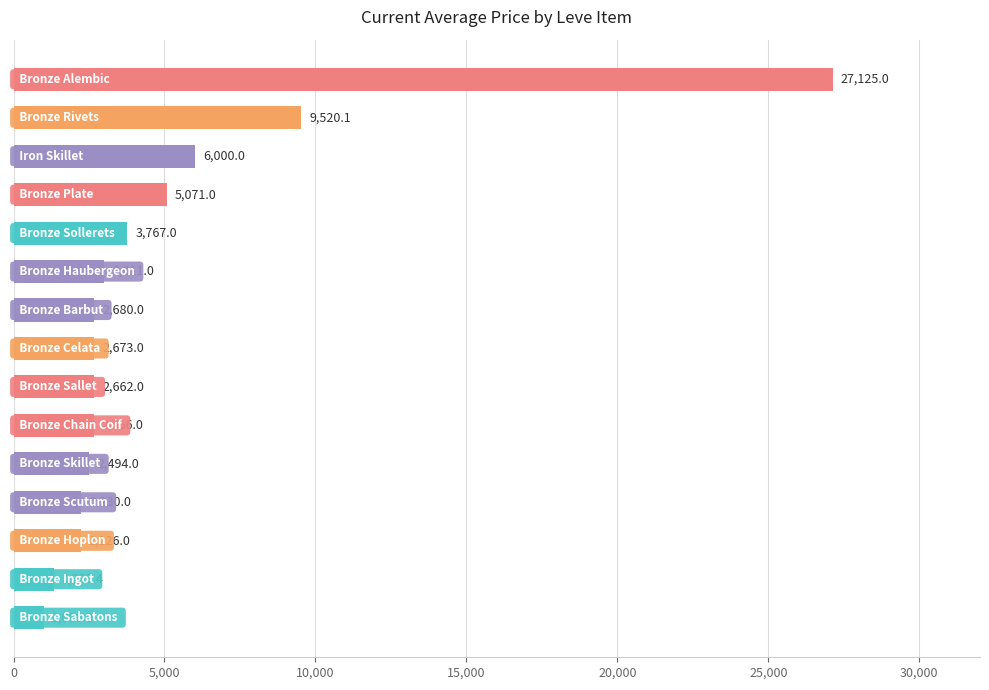

What is the difference between the second highest and minimum values?

8520.1